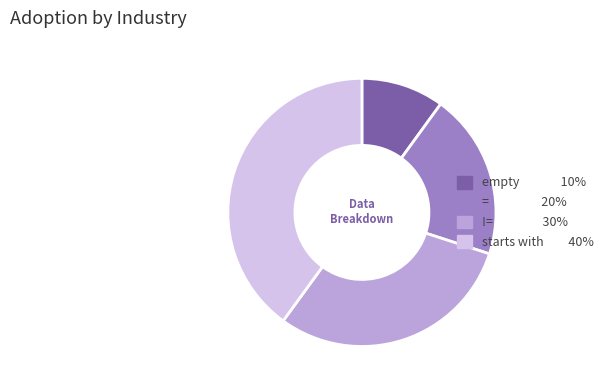

Rank the categories by value from lowest to highest.

empty, =, !=, starts with